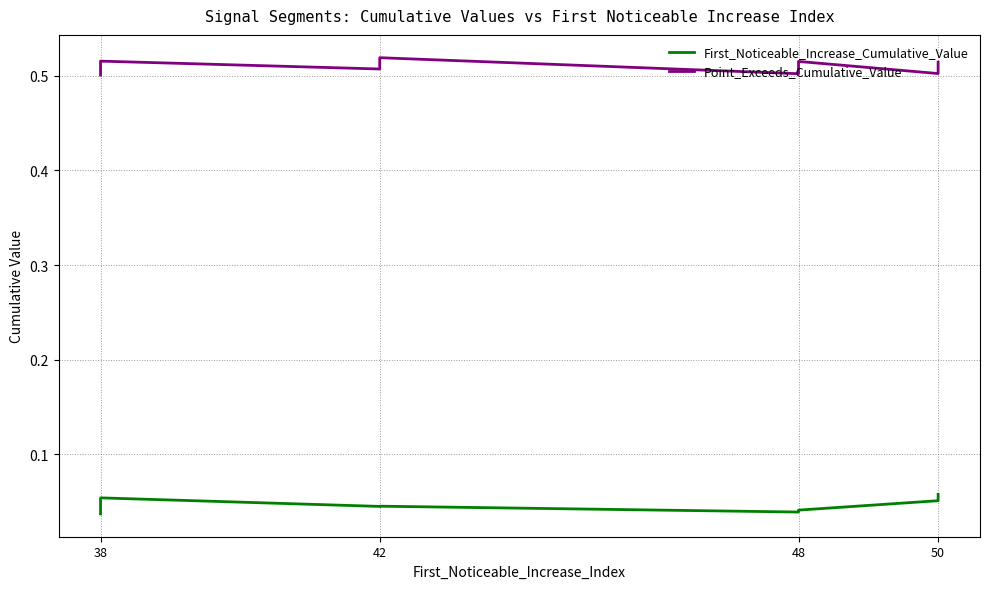

Does the chart have visible grid lines?

Yes